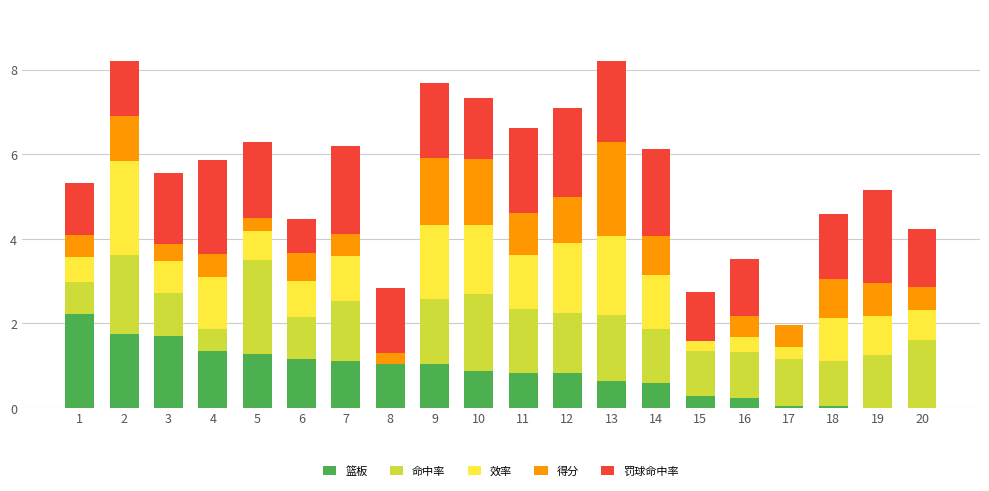

Does the chart contain stacked bars?

Yes